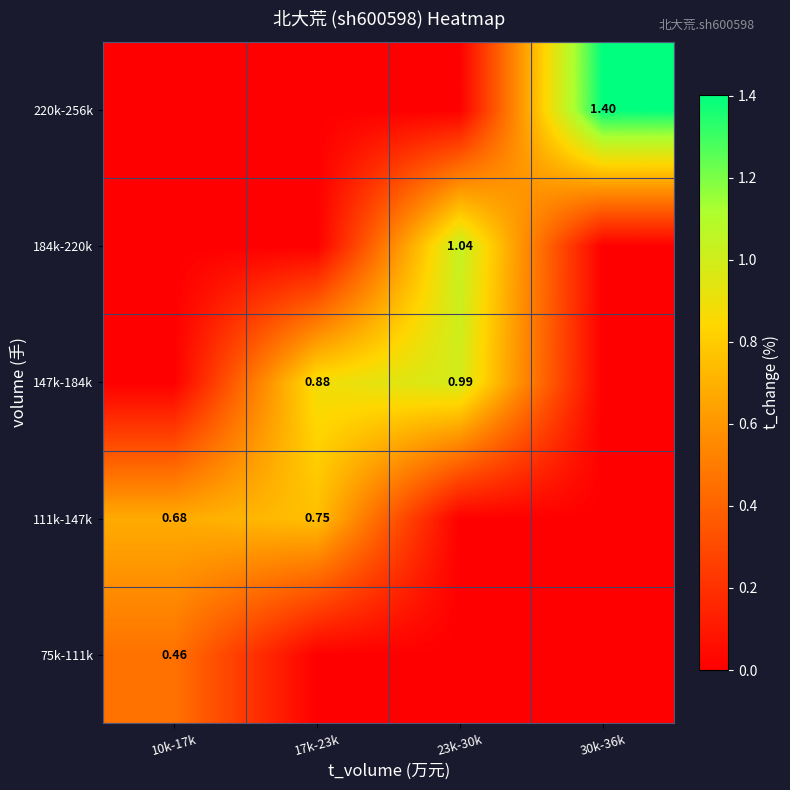

What is the maximum value shown in the chart?

1.4